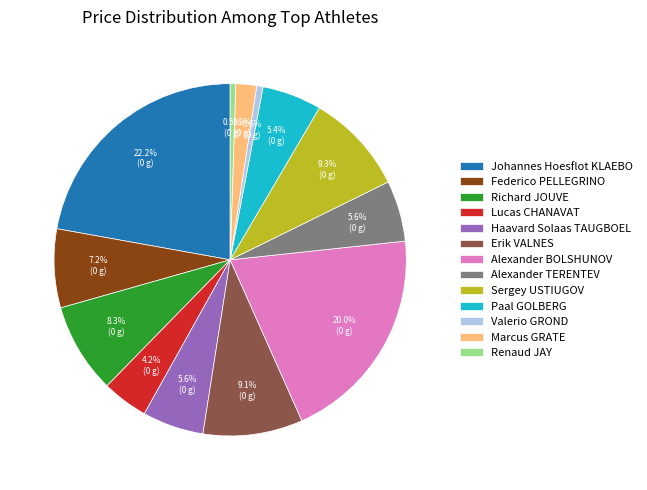

How many slices are in this pie chart?

13